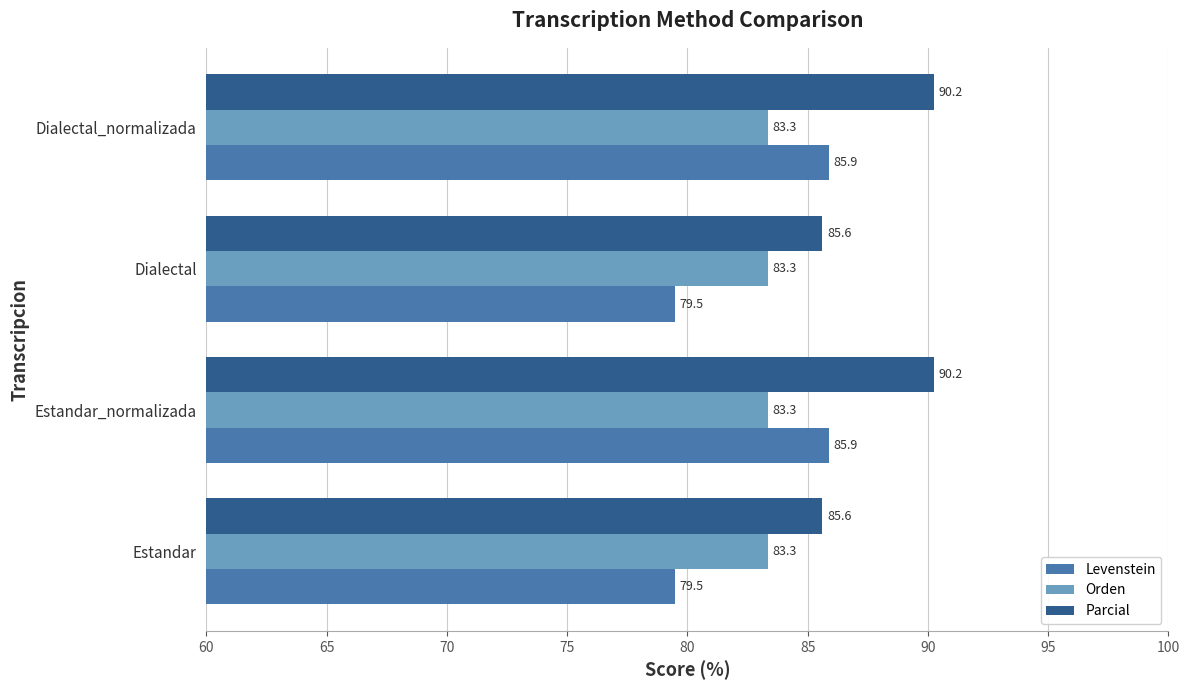

What value does the Parcial series have at Dialectal?

85.6